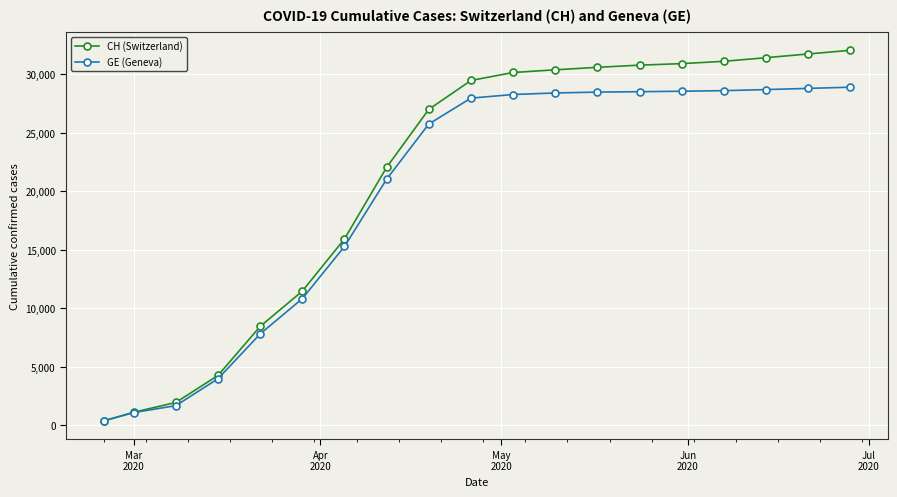

Rank the series by their average value, from lowest to highest.

GE (Geneva), CH (Switzerland)